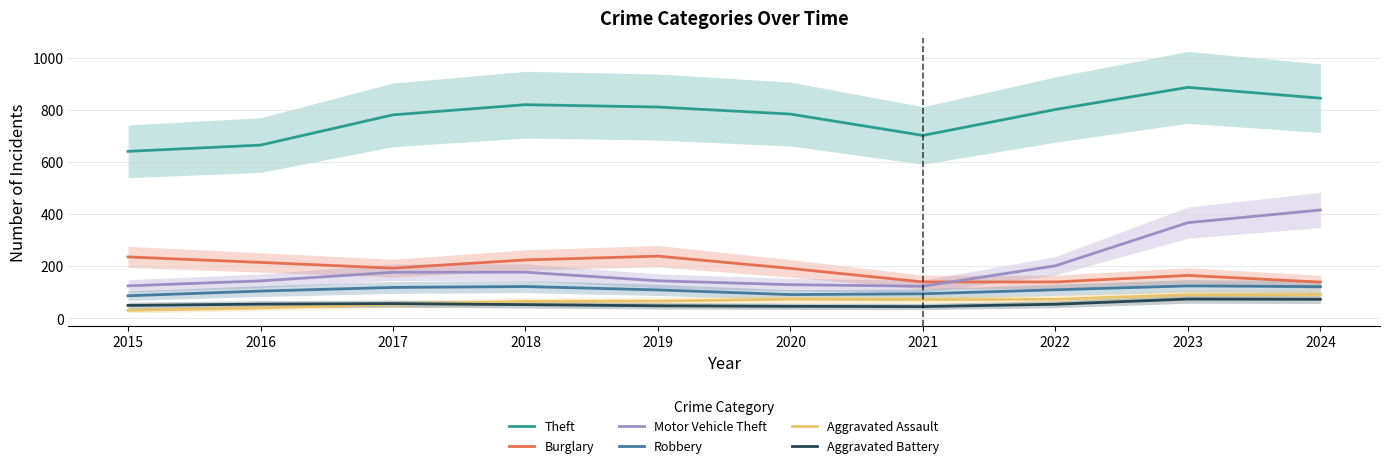

At how many categories does at least one series exceed 858?

1